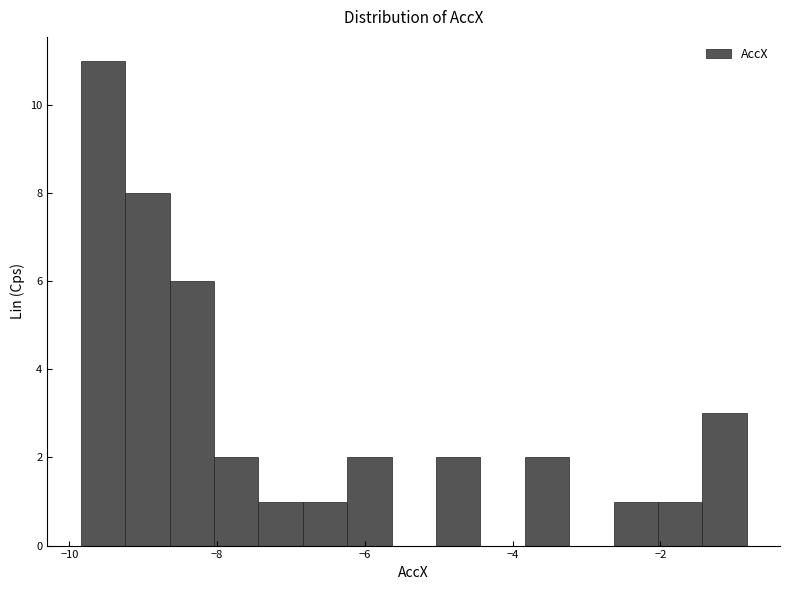

Read against the x-axis, roughly where is the centre of the tallest bar?

-9.6